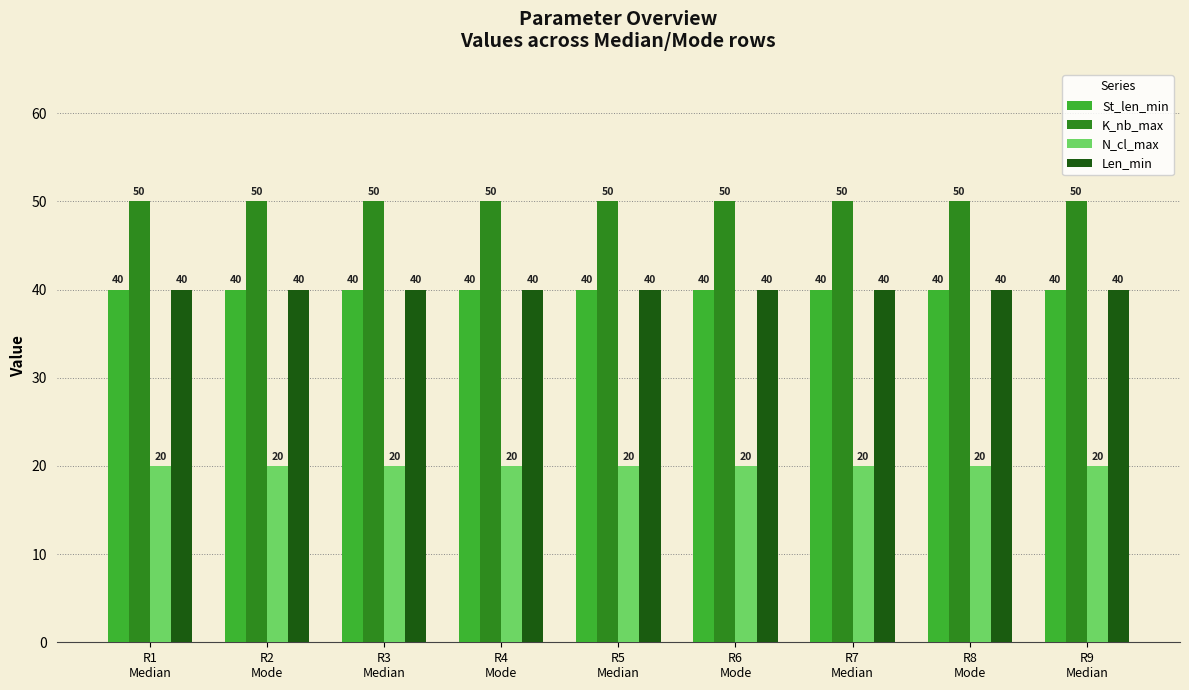

At how many categories does at least one series exceed 45?

9